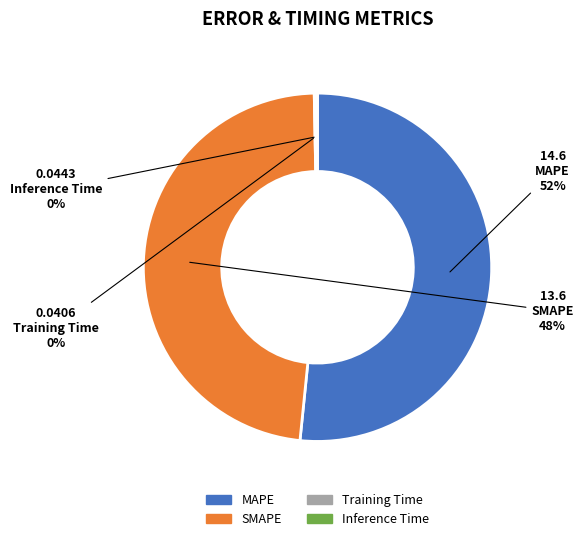

To the nearest percent, what is the average slice percentage?

25%